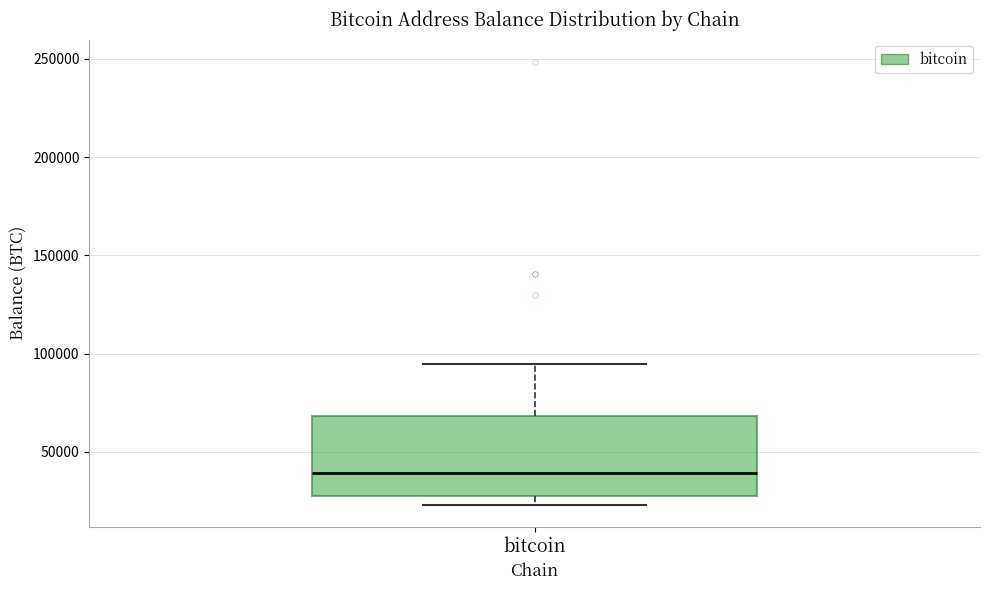

Read this box plot against the y-axis: the position of the median line, the range covered by the box, and the ends of both whiskers. The values are not printed on the chart, so give them approximately, as read against the axis.

median 40000, box 30000 to 70000, whiskers 25000 to 95000